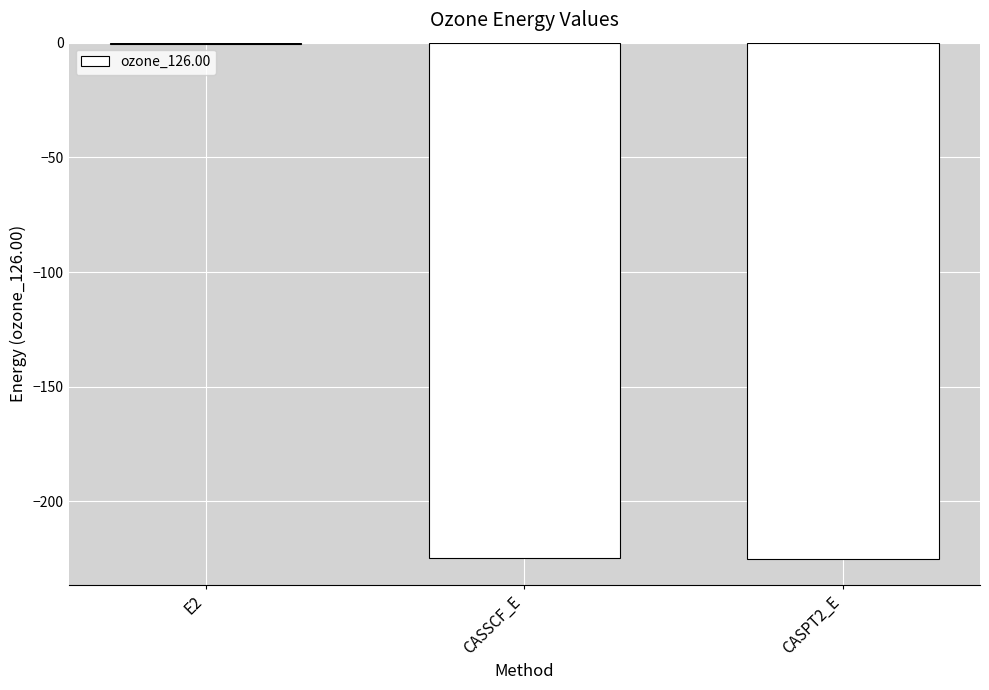

What is the sum of the values at CASSCF_E and E2?

-225.1